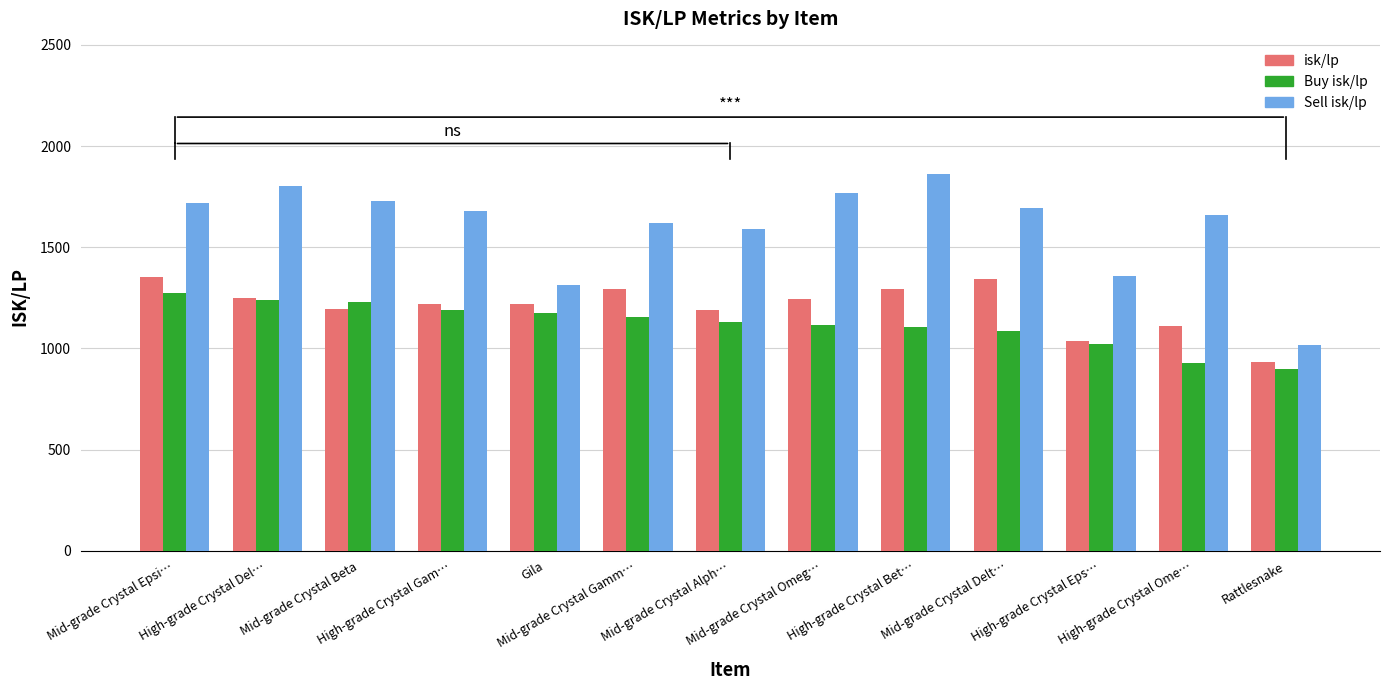

What is the average value of the Buy isk/lp series?

1119.0